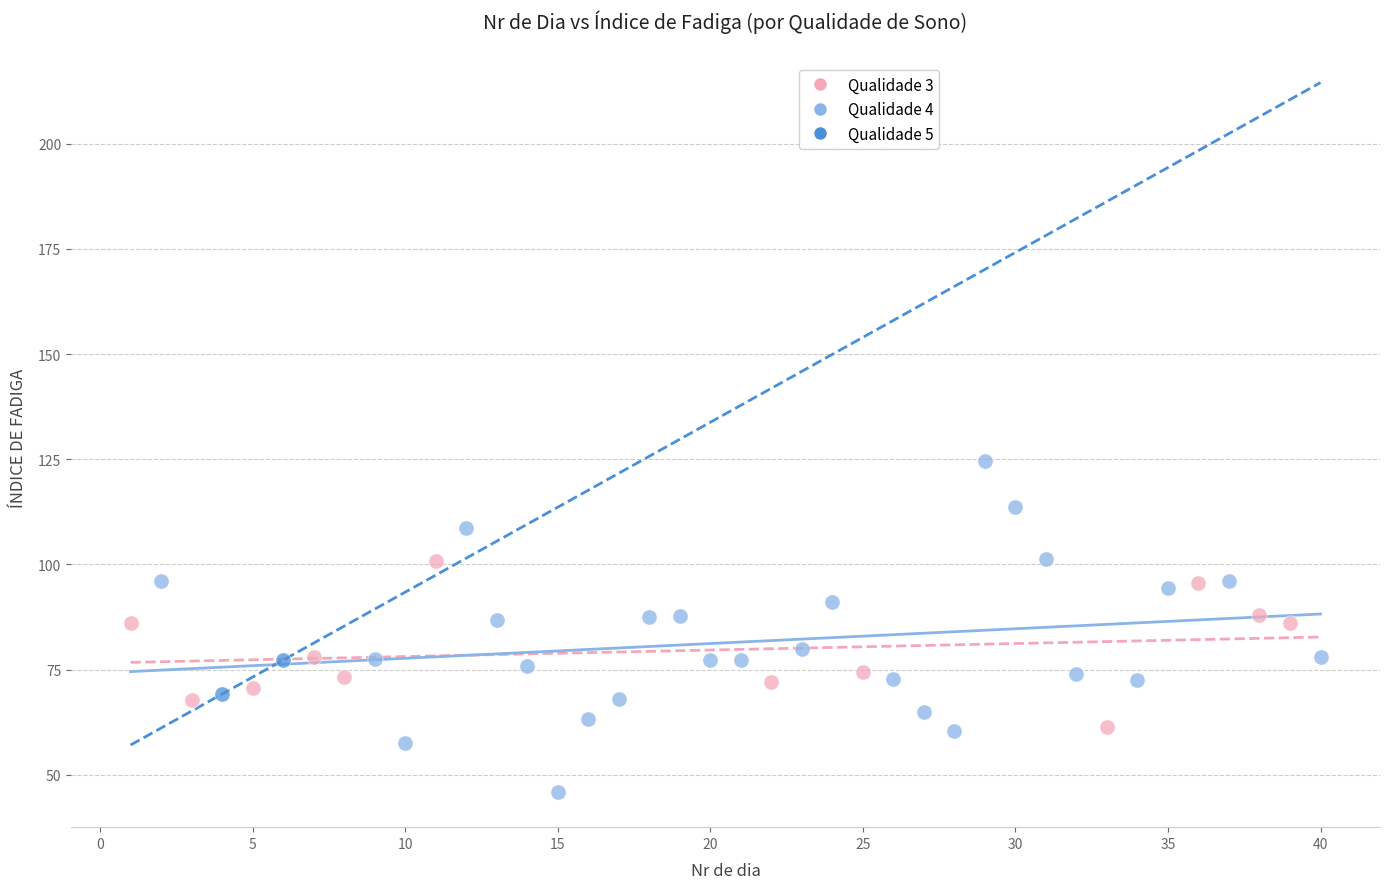

Which series contains the lowest Y value?

Qualidade 4